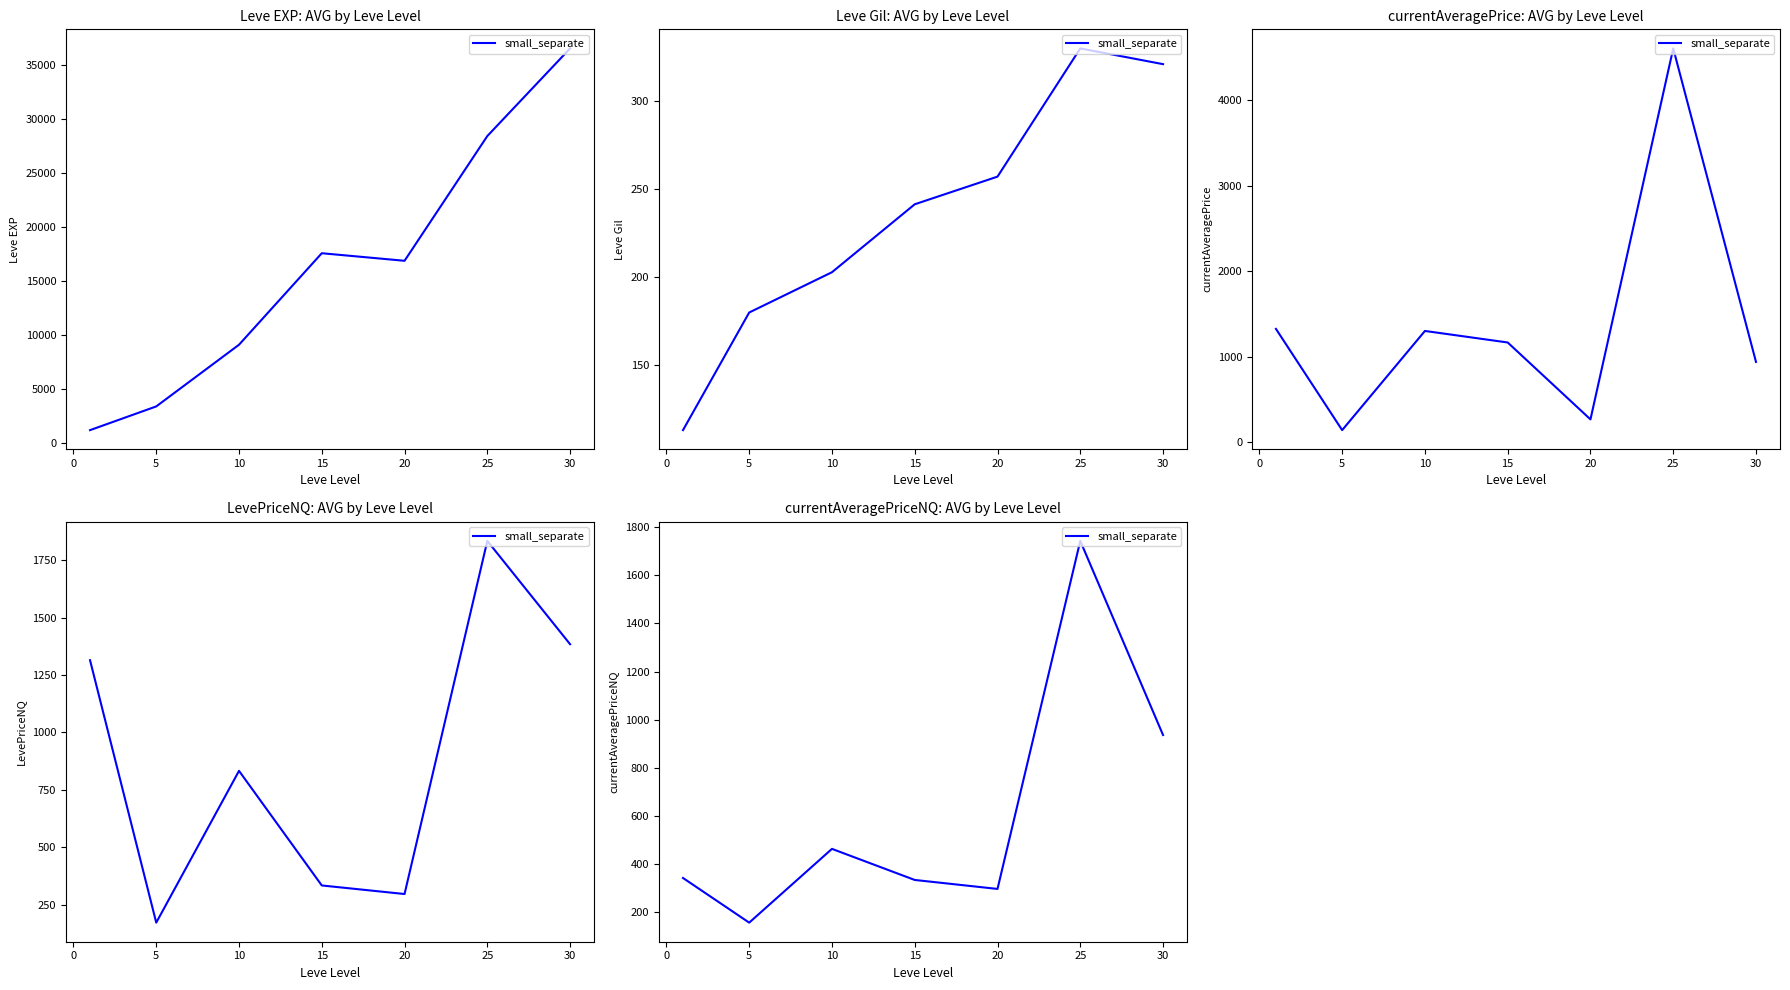

The chart shows a value of 511.1 at −5. True or false?

False